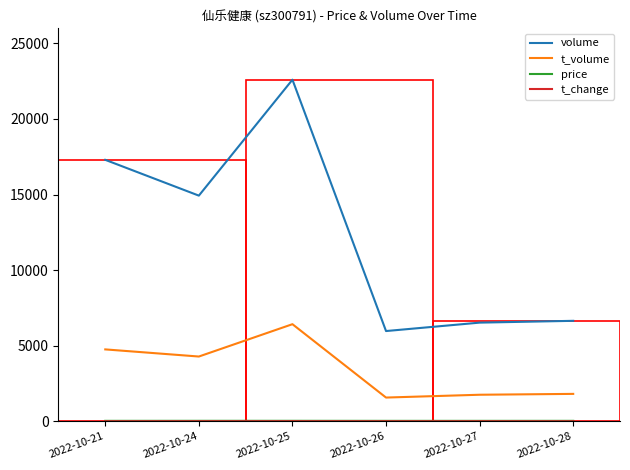

What is the difference between the second highest and minimum values in the t_volume series?

3186.0